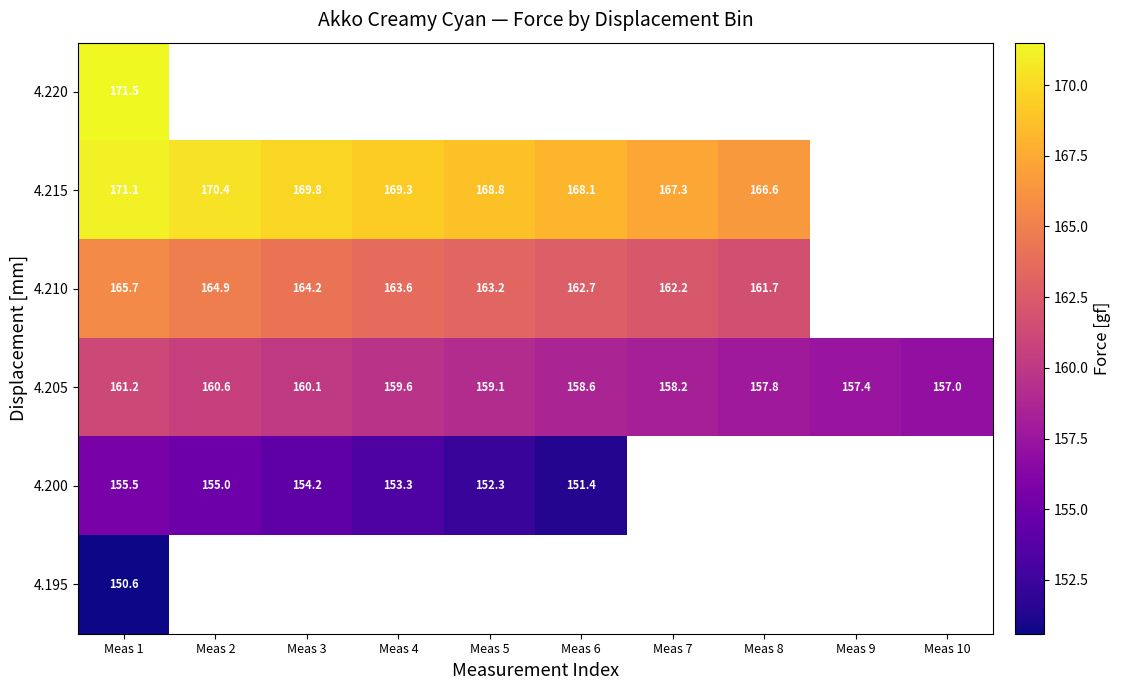

The 4.210 series shows 163.6 at Meas 4. True or false?

True